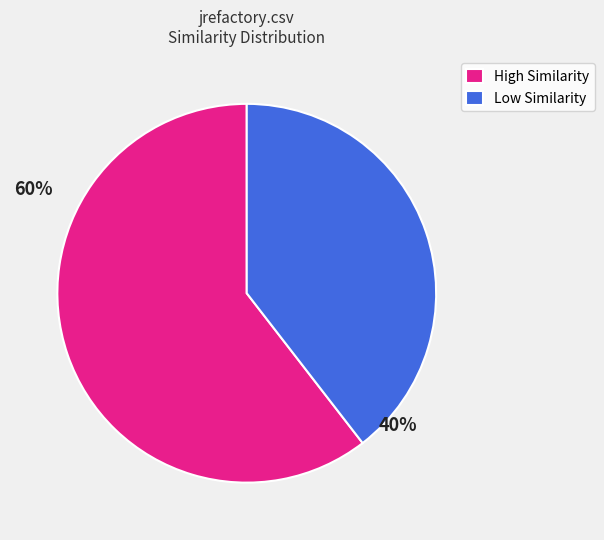

Which category has the smallest portion of the pie?

Low Similarity